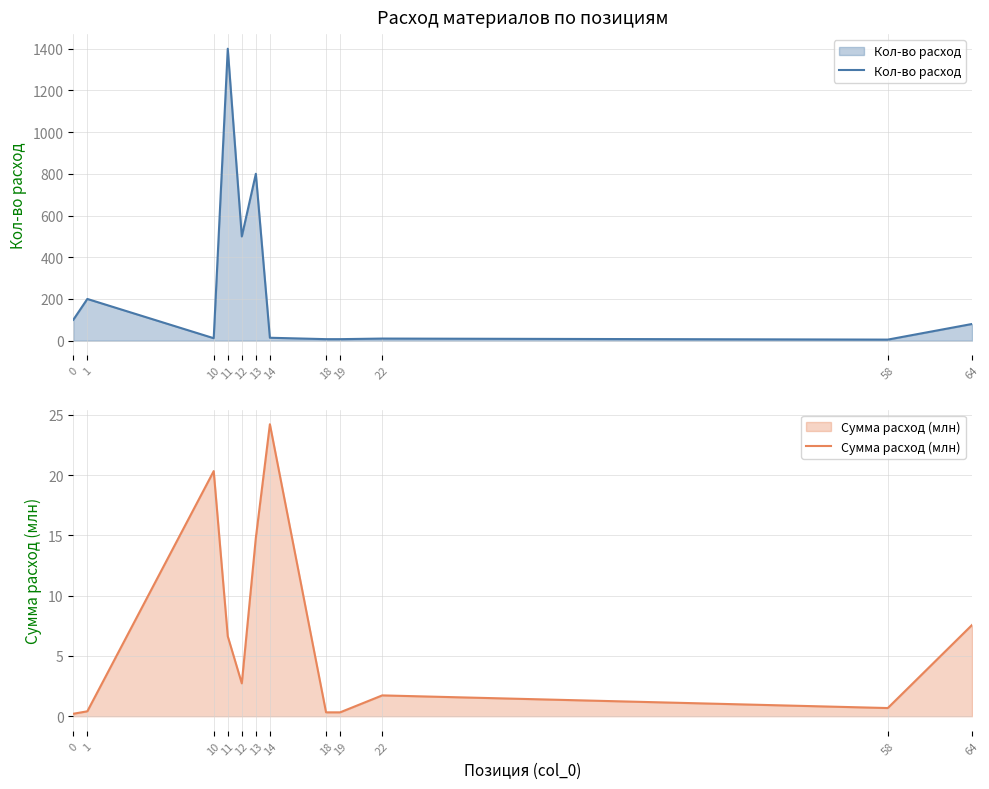

True or false: Кол-во расход has more than 1 interior local peaks.

True